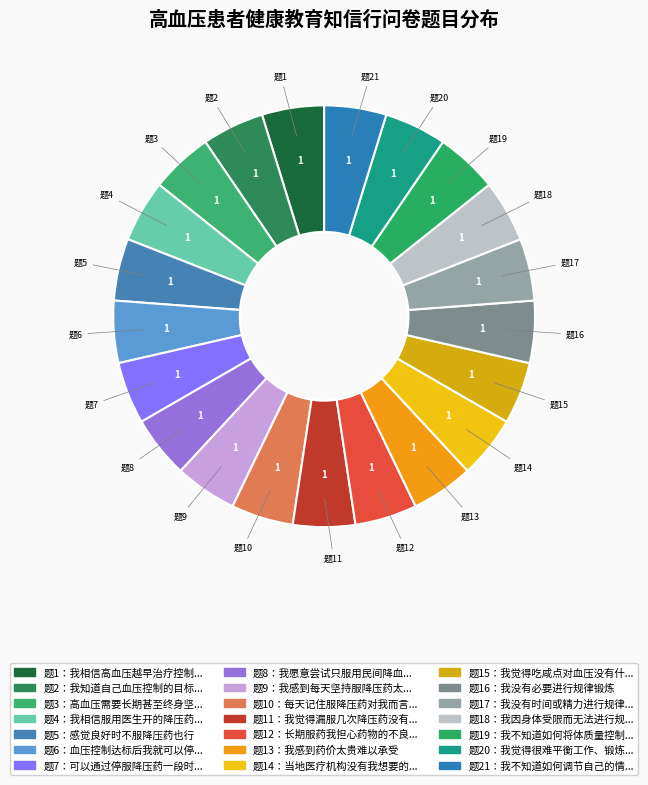

Count the number of slices in the pie.

21